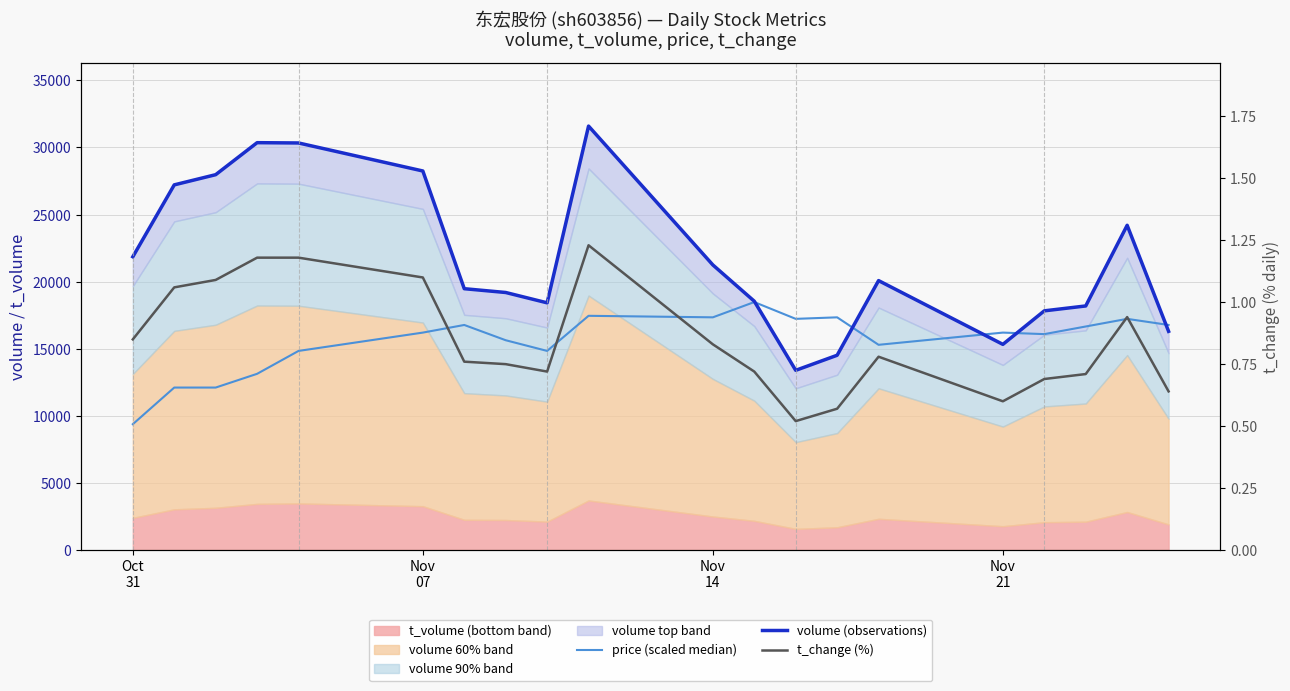

At how many categories does at least one series exceed 12336?

20